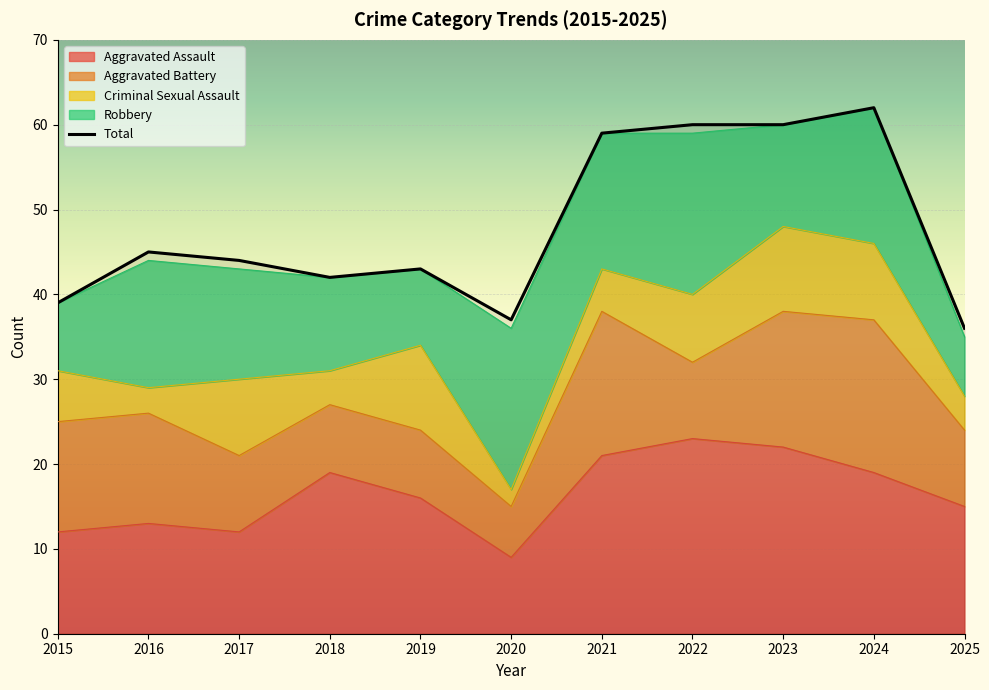

True or false: Criminal Sexual Assault and Aggravated Assault intersect in this chart.

False